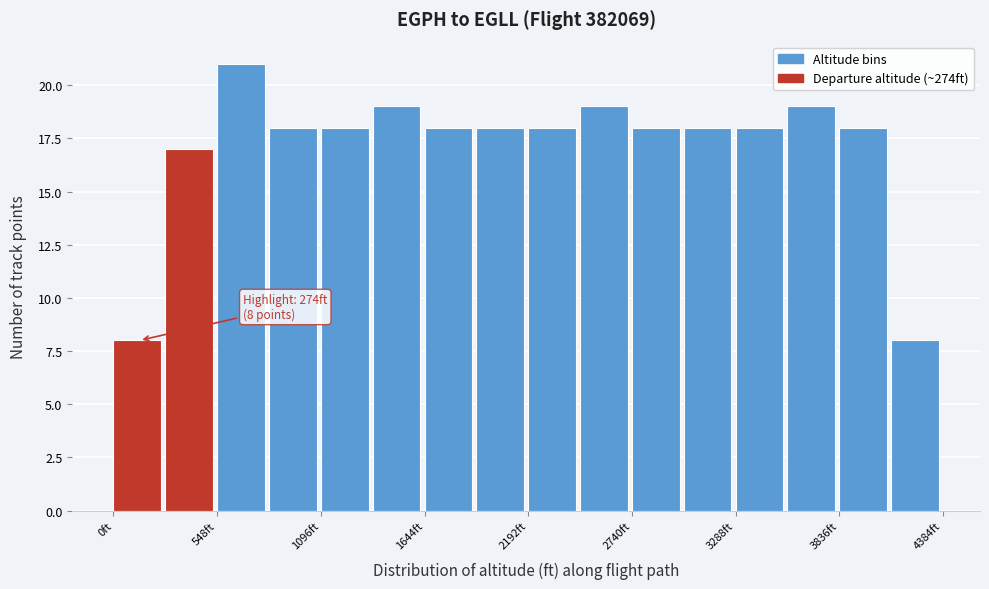

Read against the x-axis, roughly where is the centre of the tallest bar?

700